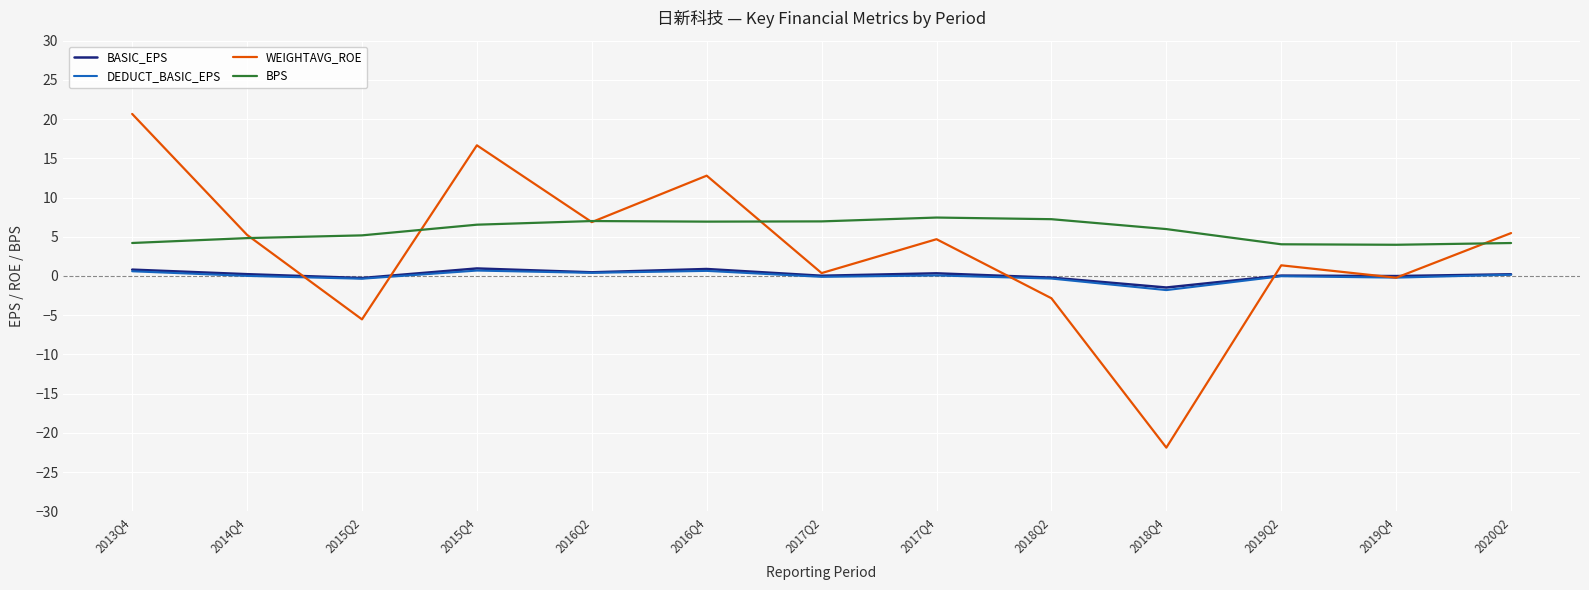

What is the greatest value displayed?

20.7